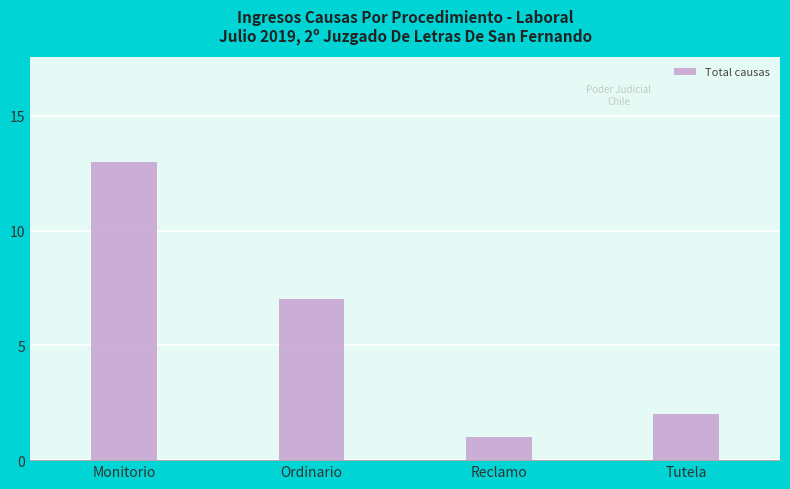

How many distinct data groups are displayed?

1